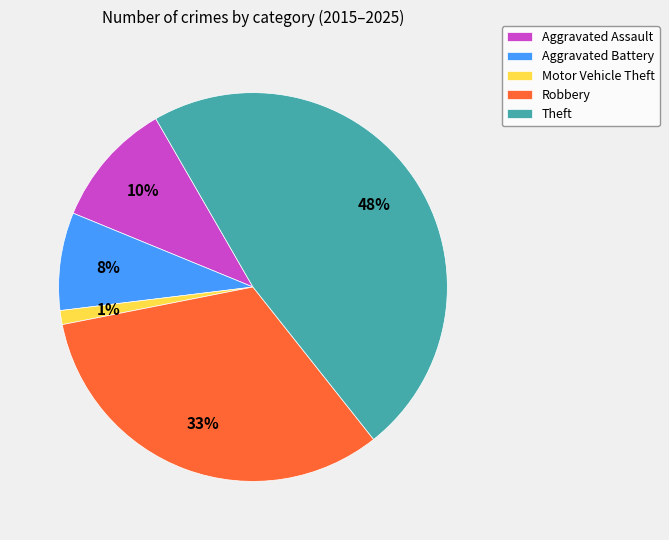

Is the sum of Aggravated Assault and Robbery greater than half?

No